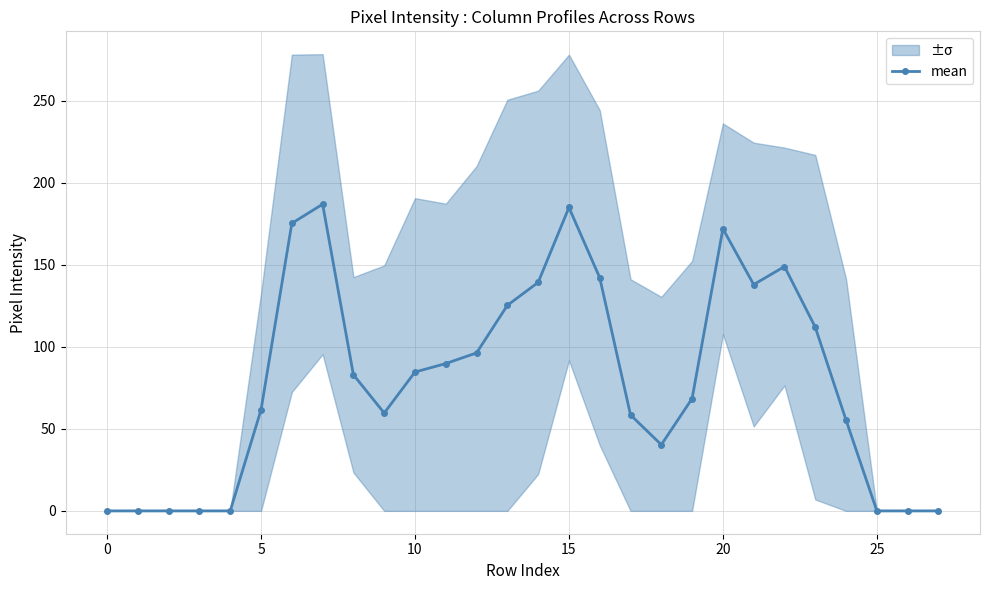

What is the maximum value for mean?

187.0